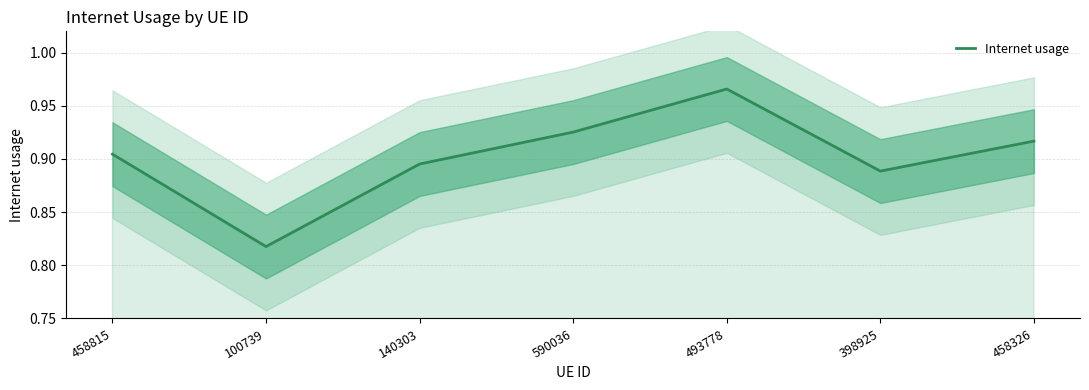

What is the difference between the maximum and minimum values?

0.1